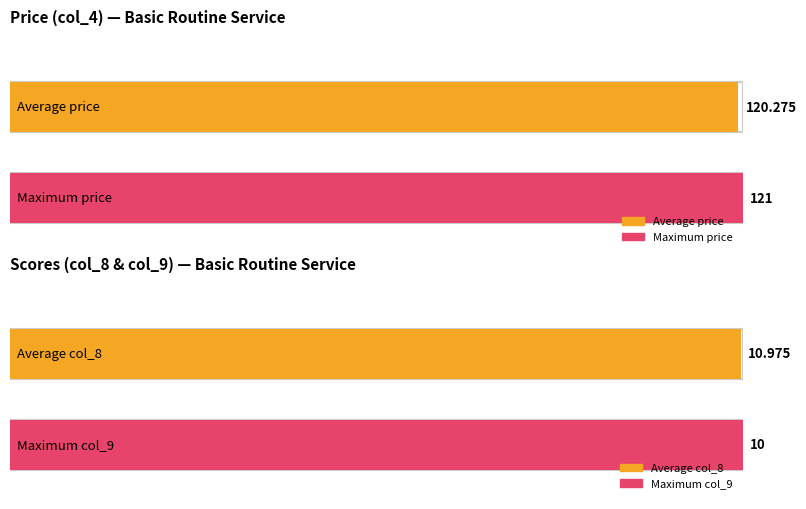

How many bars are there in each group?

4